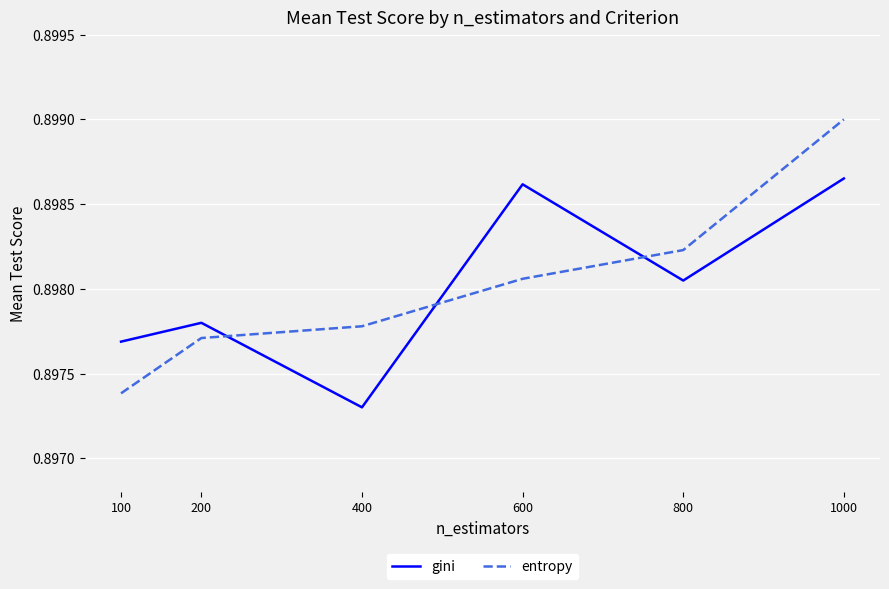

At which category does gini reach its first local peak?

200